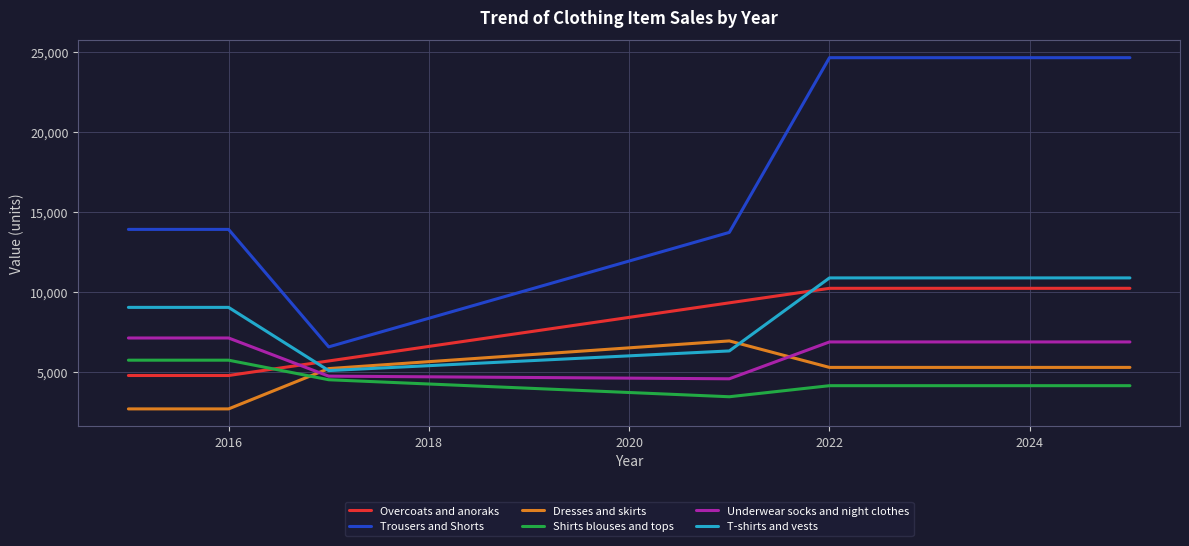

What is the lowest value of the Shirts blouses and tops series?

3466